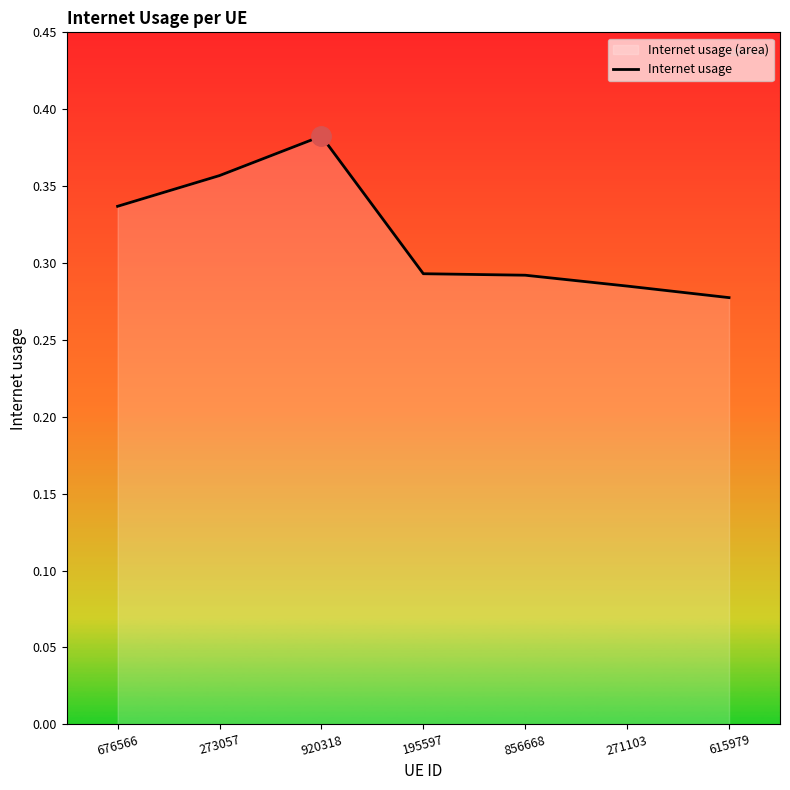

What position from the right is 676566?

7